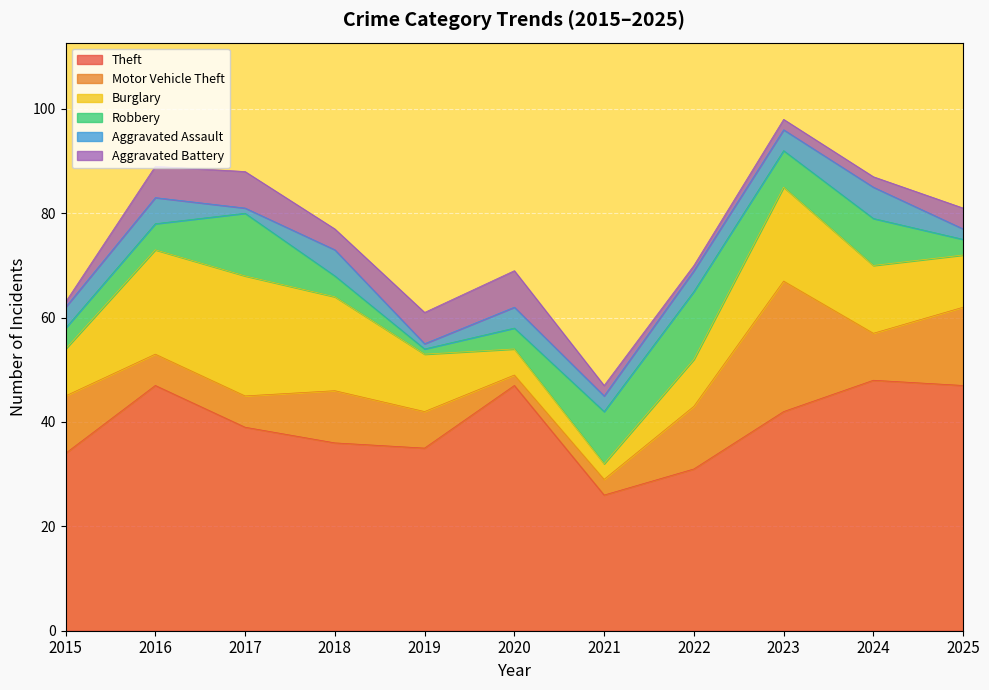

Reading left to right, list all the values displayed in this chart.

Theft: 2015=34	2016=47	2017=39	2018=36	2019=35	2020=47	2021=26	2022=31	2023=42	2024=48	2025=47
Motor Vehicle Theft: 2015=11	2016=6	2017=6	2018=10	2019=7	2020=2	2021=3	2022=12	2023=25	2024=9	2025=15
Burglary: 2015=9	2016=20	2017=23	2018=18	2019=11	2020=5	2021=3	2022=9	2023=18	2024=13	2025=10
Robbery: 2015=4	2016=5	2017=12	2018=4	2019=1	2020=4	2021=10	2022=13	2023=7	2024=9	2025=3
Aggravated Assault: 2015=4	2016=5	2017=1	2018=5	2019=1	2020=4	2021=3	2022=4	2023=4	2024=6	2025=2
Aggravated Battery: 2015=1	2016=6	2017=7	2018=4	2019=6	2020=7	2021=2	2022=1	2023=2	2024=2	2025=4